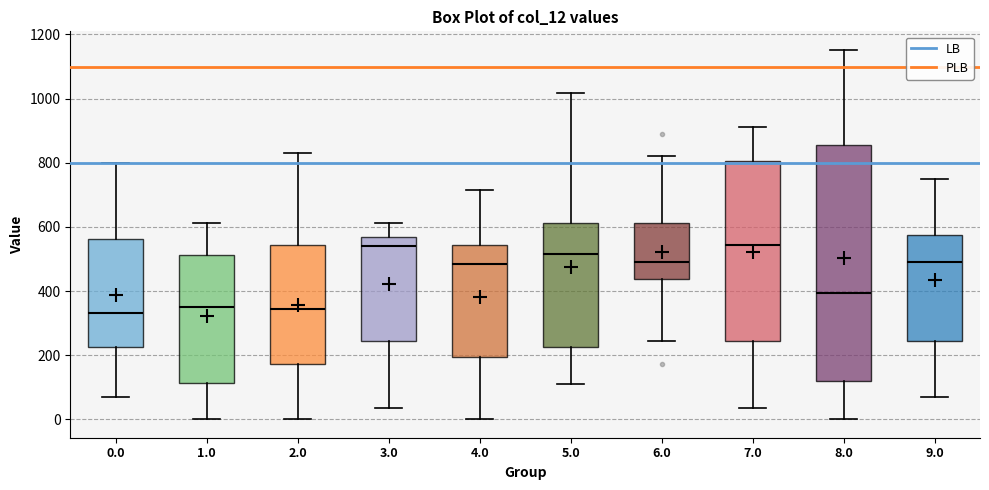

Reading left to right, read every box against the y-axis: the position of its median line, the range the box covers, and the ends of its whiskers. The values are not printed on the chart, so give them approximately, as read against the axis.

0.0: median 340, box 220 to 560, whiskers 80 to 800
1.0: median 340, box 120 to 520, whiskers 0 to 620
2.0: median 340, box 180 to 540, whiskers 0 to 840
3.0: median 540, box 240 to 560, whiskers 40 to 620
4.0: median 480, box 200 to 540, whiskers 0 to 720
5.0: median 520, box 220 to 620, whiskers 120 to 1020
6.0: median 480, box 440 to 620, whiskers 240 to 820
7.0: median 540, box 240 to 800, whiskers 40 to 920
8.0: median 400, box 120 to 860, whiskers 0 to 1160
9.0: median 480, box 240 to 580, whiskers 80 to 740